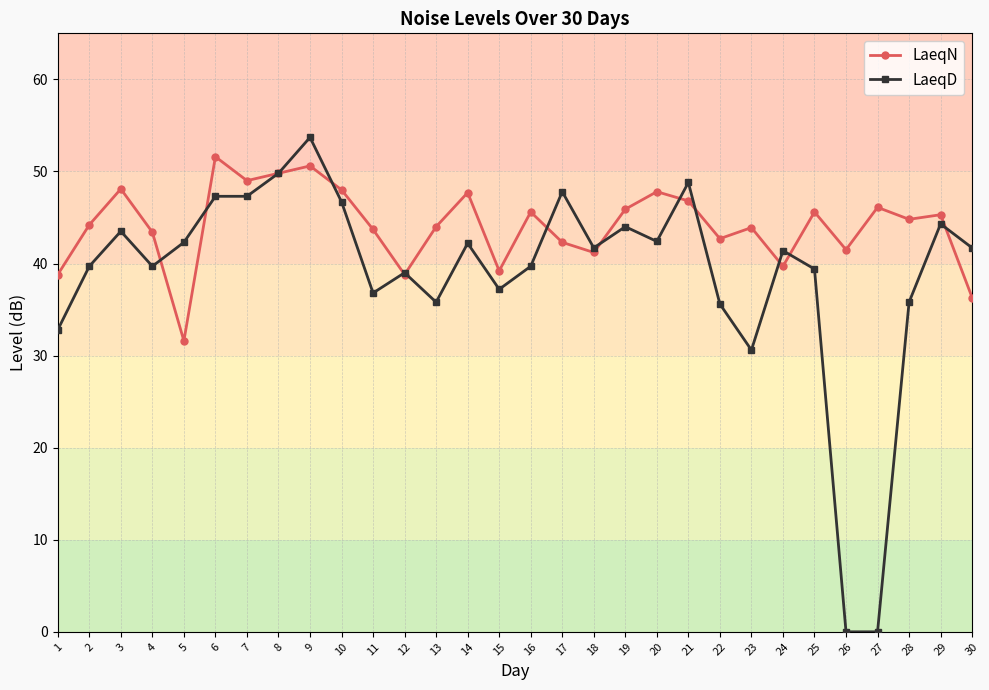

At which label does LaeqD reach its peak?

9